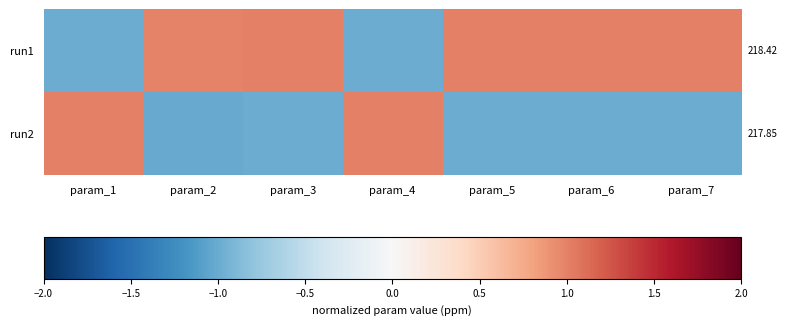

Reading left to right, transcribe all the data shown in this chart.

run1: param_1=-1.0	param_2=1.0	param_3=1.0	param_4=-1.0	param_5=1.0	param_6=1.0	param_7=1.0
run2: param_1=1.0	param_2=-1.0	param_3=-1.0	param_4=1.0	param_5=-1.0	param_6=-1.0	param_7=-1.0